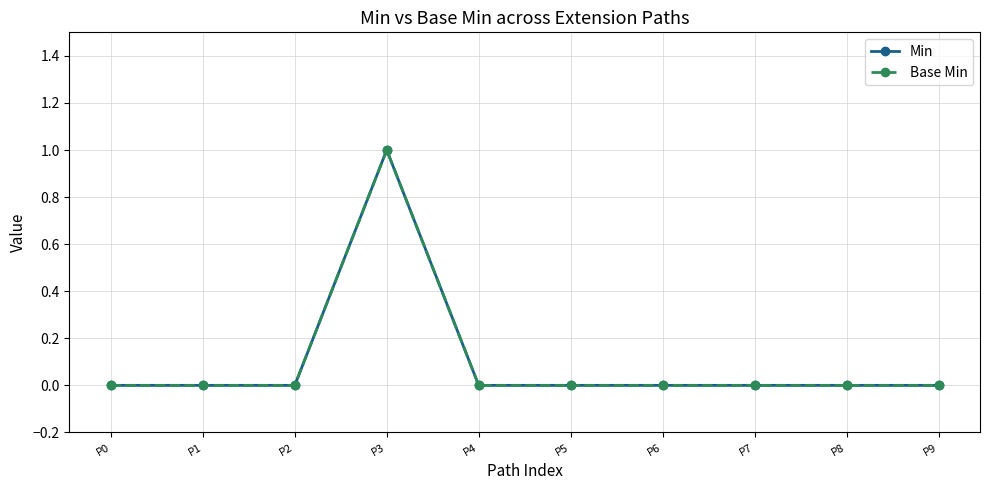

True or false: Base Min and Min cross at least once.

False